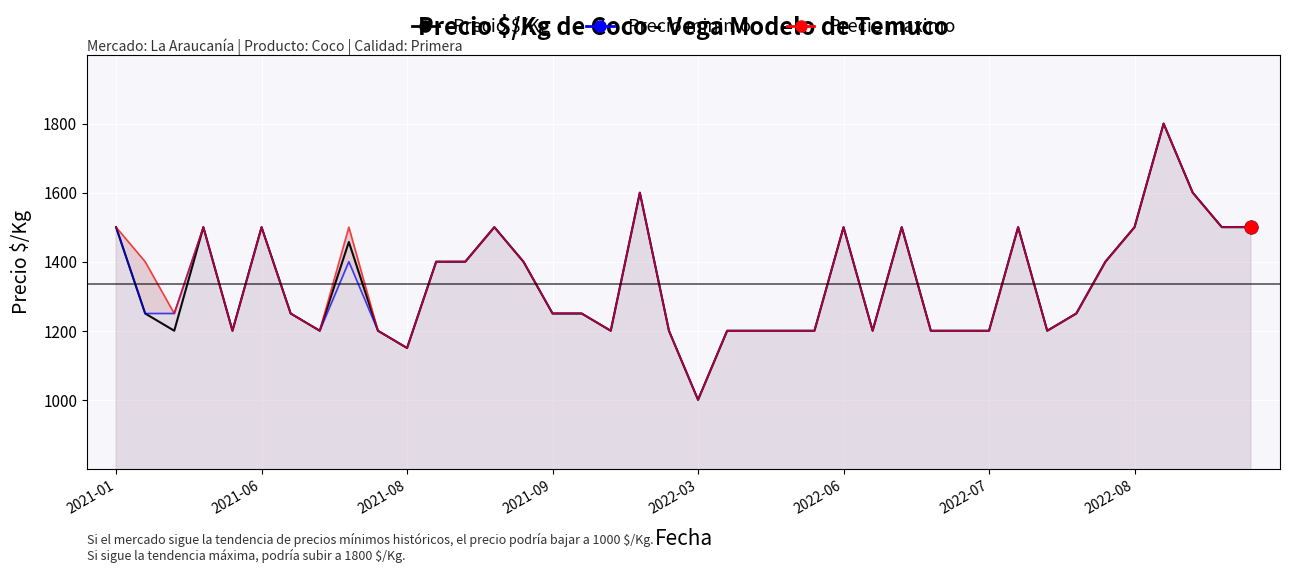

What are all the series names shown in the legend?

Precio $/Kg, Precio minimo, Precio maximo